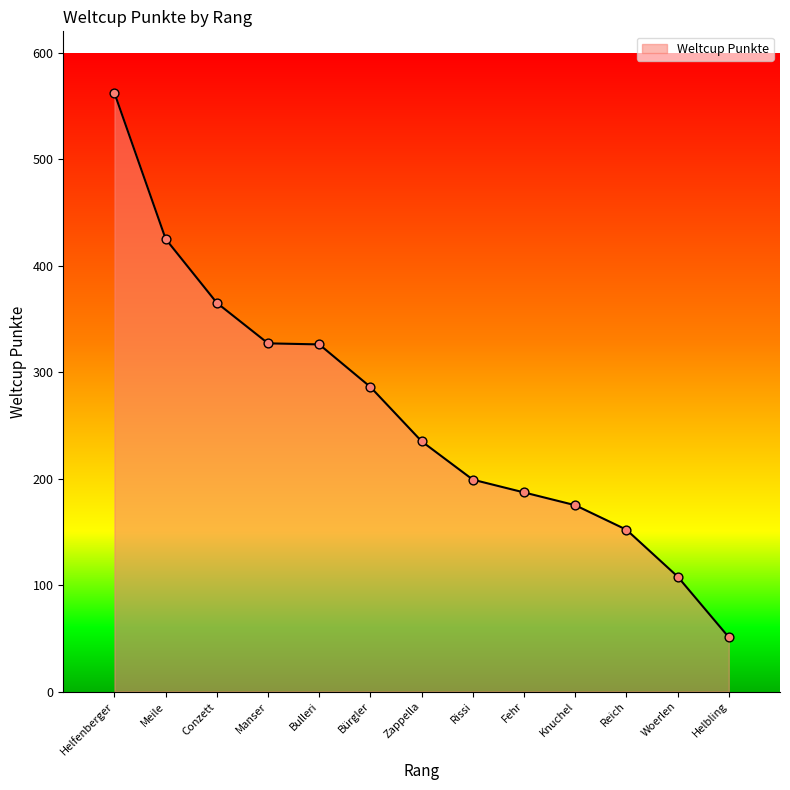

Which has a higher value, Knuchel or Manser?

Manser